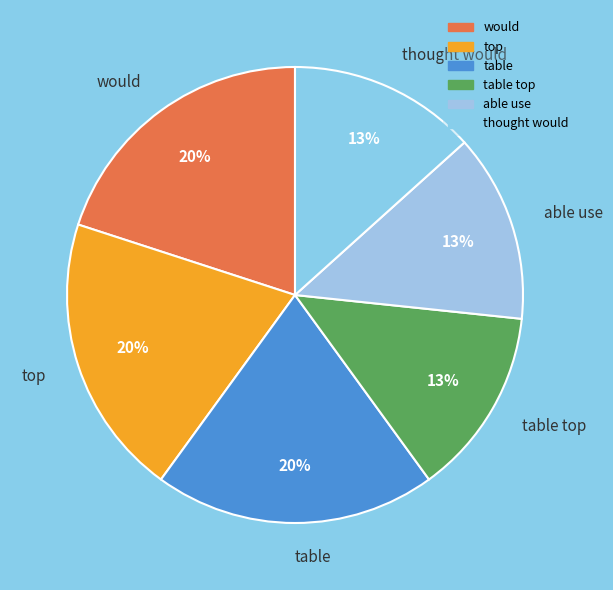

How many segments does this pie chart have?

6